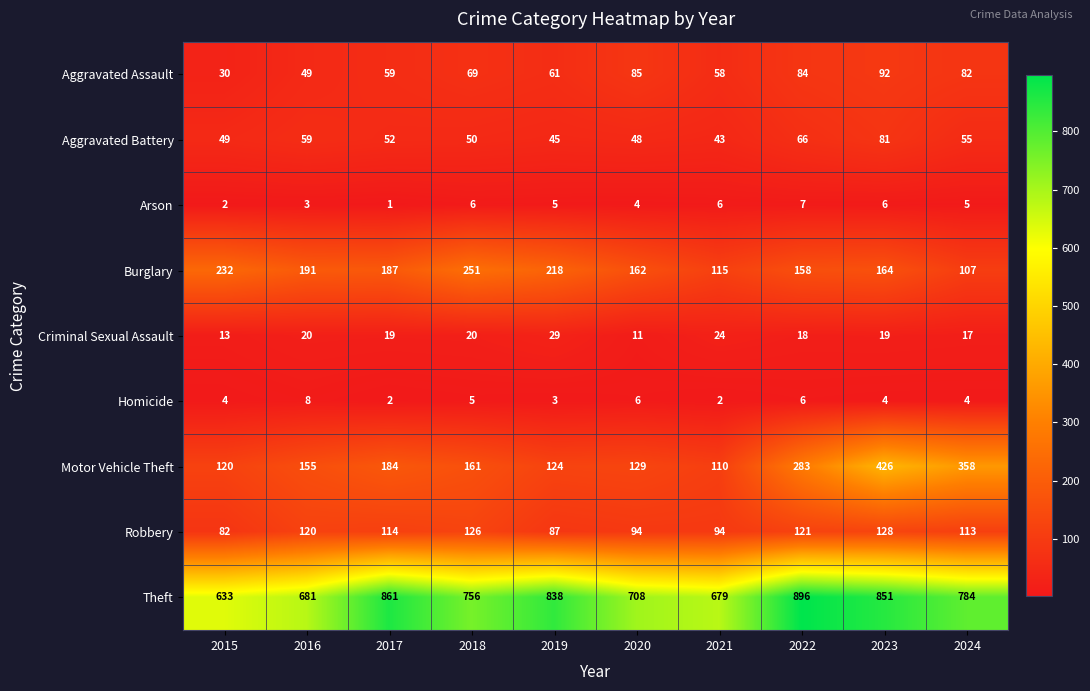

Is it true that Criminal Sexual Assault equals 18 at 2015?

False